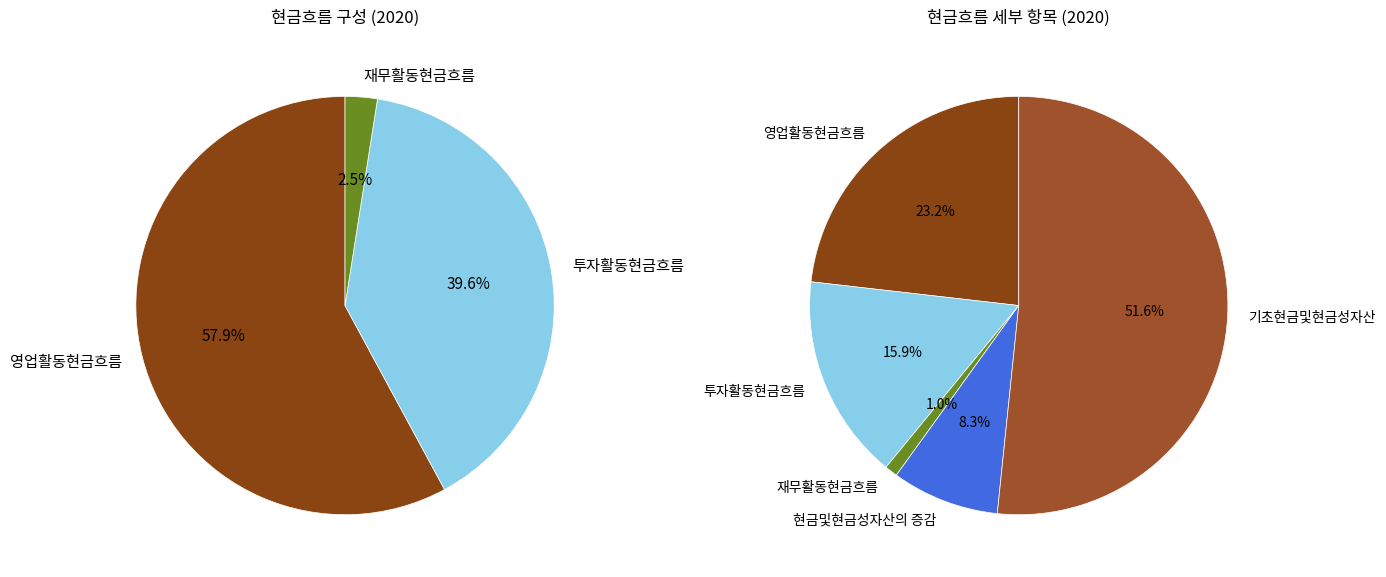

To the nearest percent, what is the difference between the 영업활동현금흐름 and 재무활동현금흐름 slice percentages?

22%